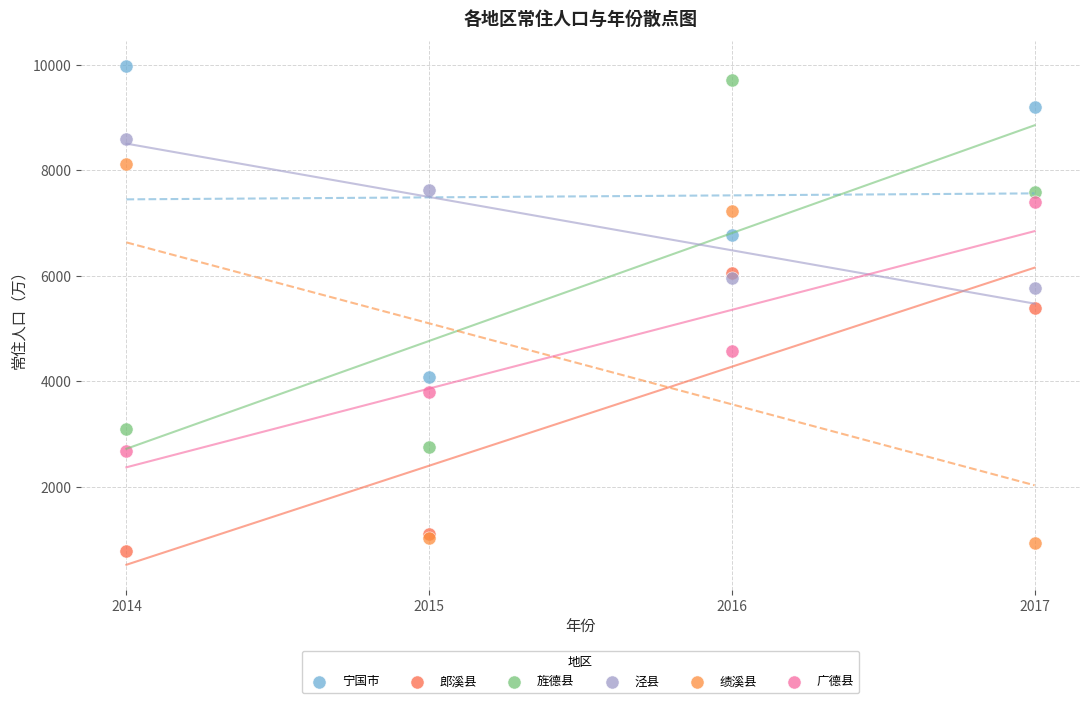

In the 广德县 series, what Y value is closest to 5036?

4567